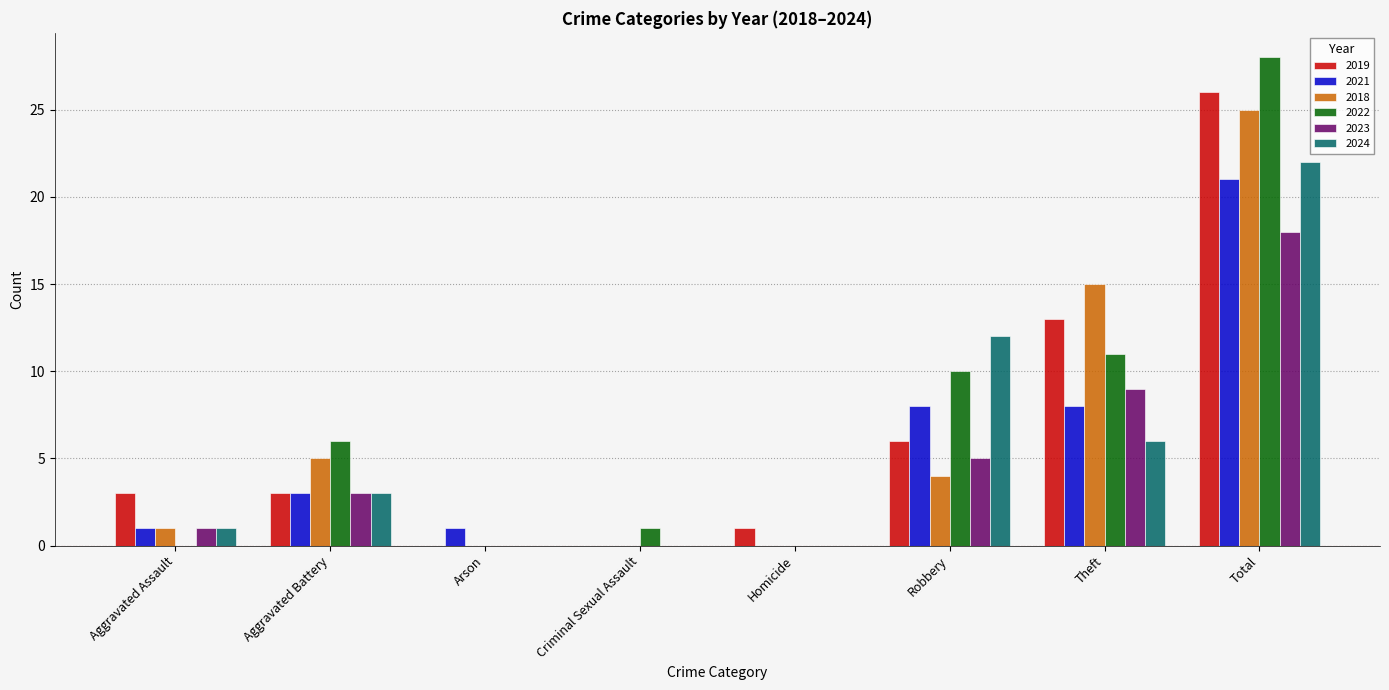

What is the sum of all 2023 values?

36